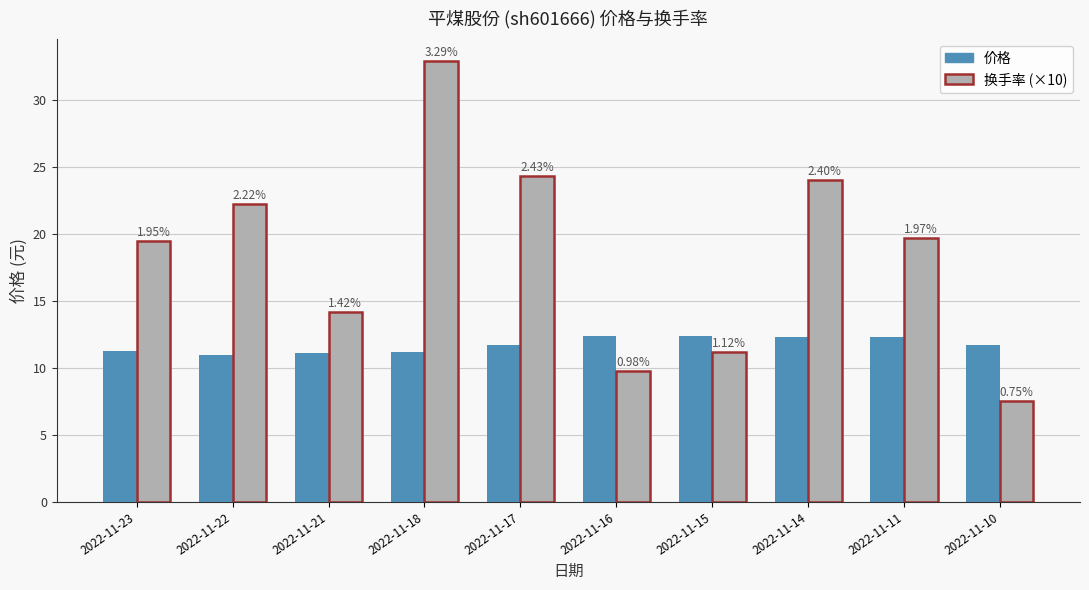

Are the bars grouped side by side (vs. stacked)?

Yes